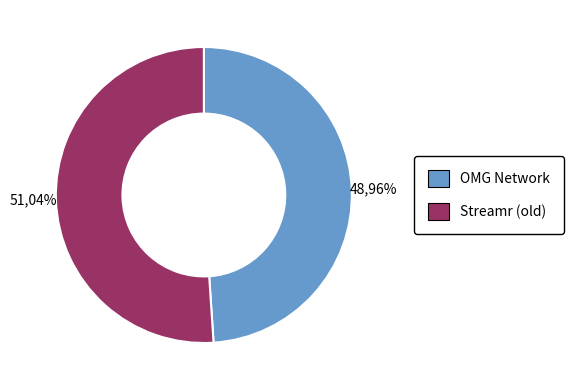

Count the number of slices in the pie.

2